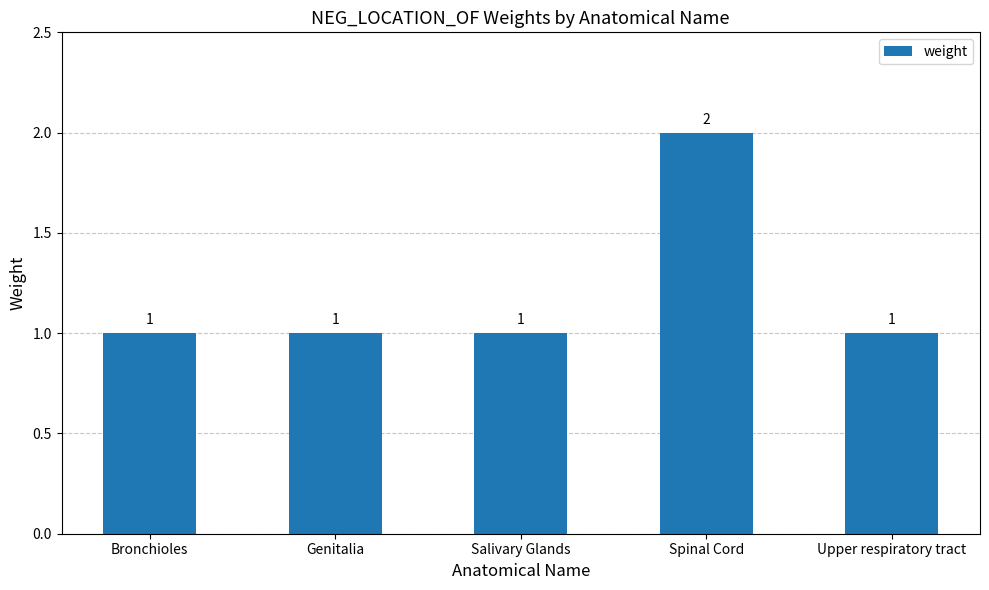

Which category has the highest value across all series?

Spinal Cord